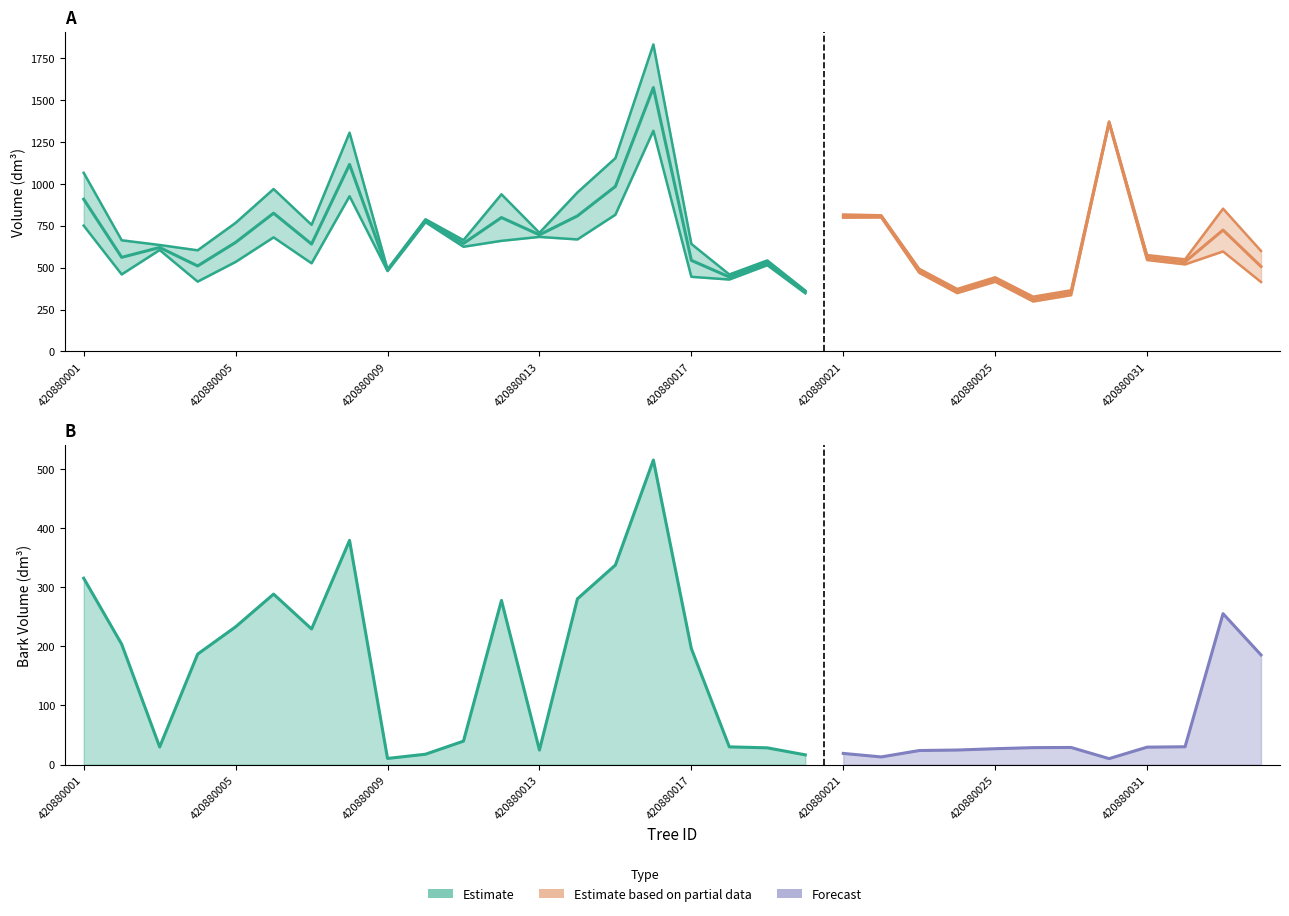

What is the difference between the maximum and second lowest values in the v_sin_corteza series?

1025.8